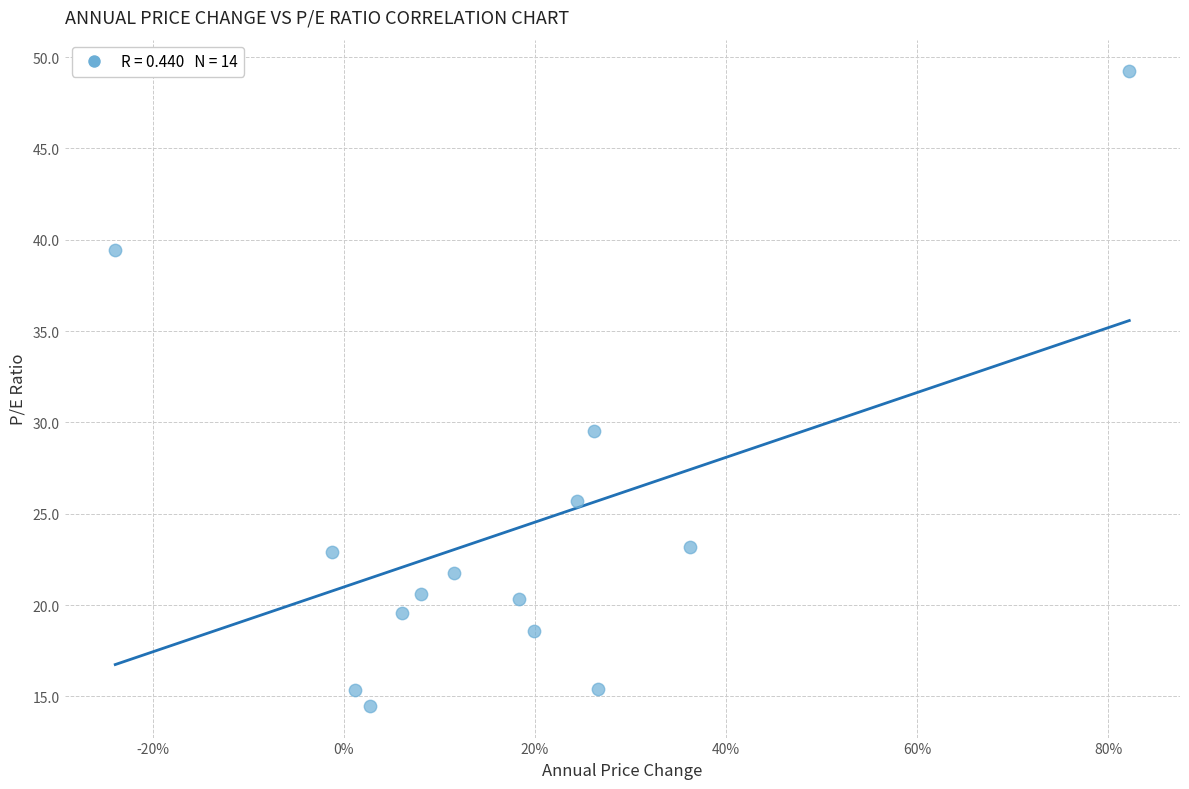

What Y value in the scatter plot is closest to 31?

29.6